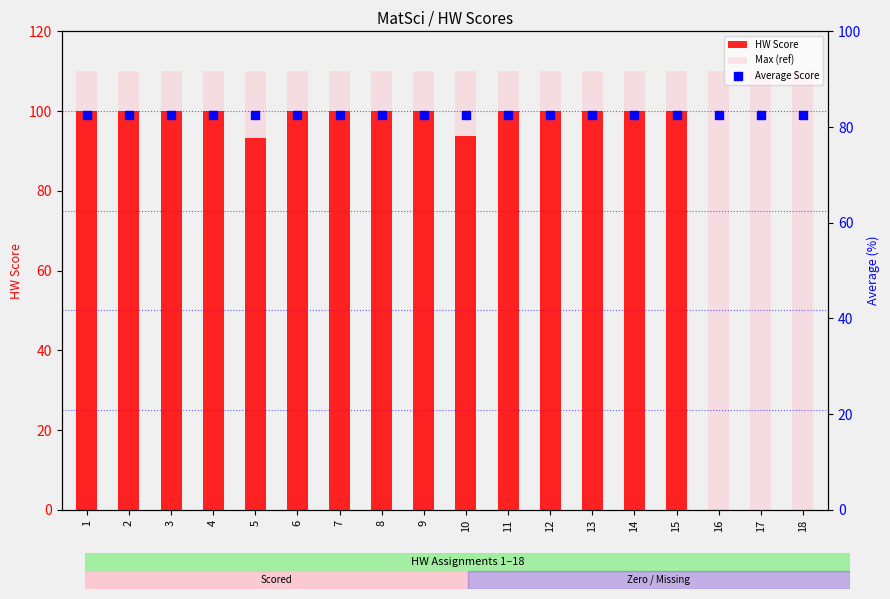

What are all the series names shown in the legend?

HW Score, Max (ref), Average Score